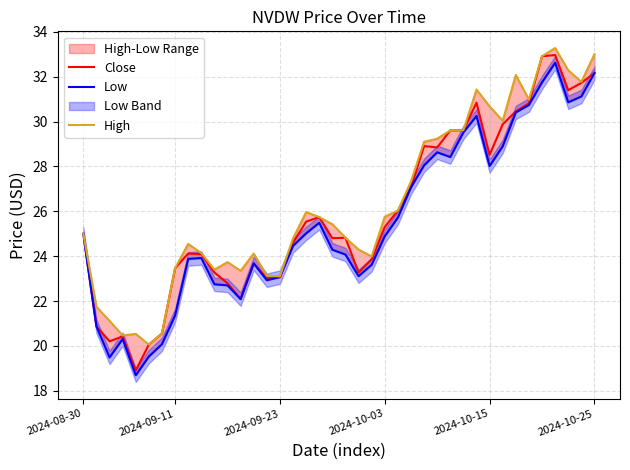

What is the sum of the Low values at 19 and 7?

45.6